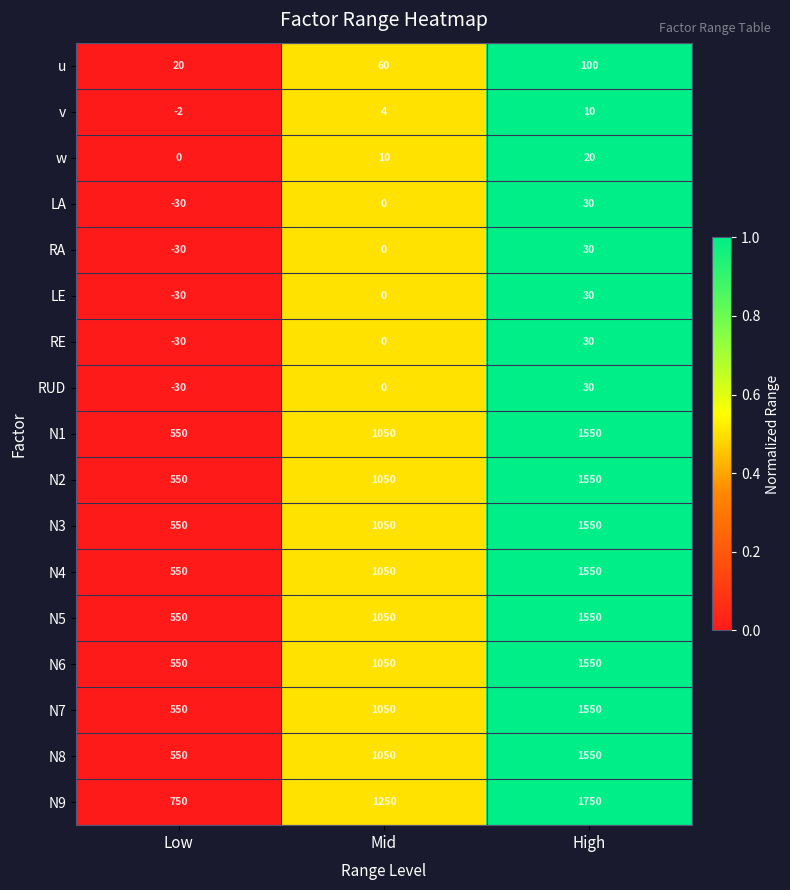

How many RA values are between -30 and 30?

3